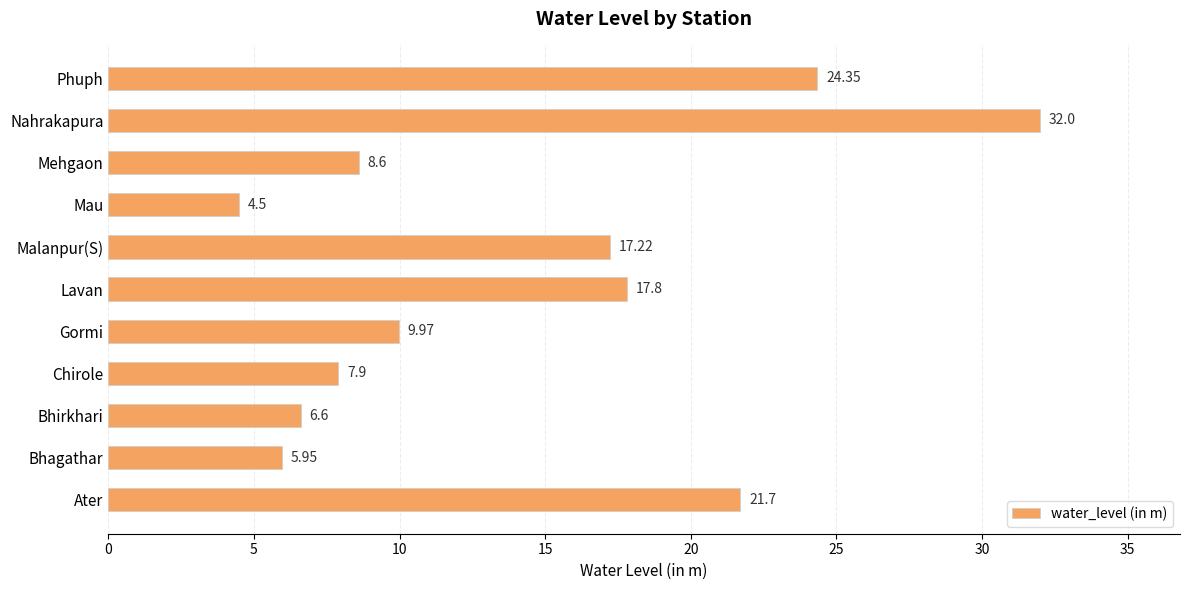

Approximately how many times larger is the value at Bhirkhari compared to Chirole?

0.8